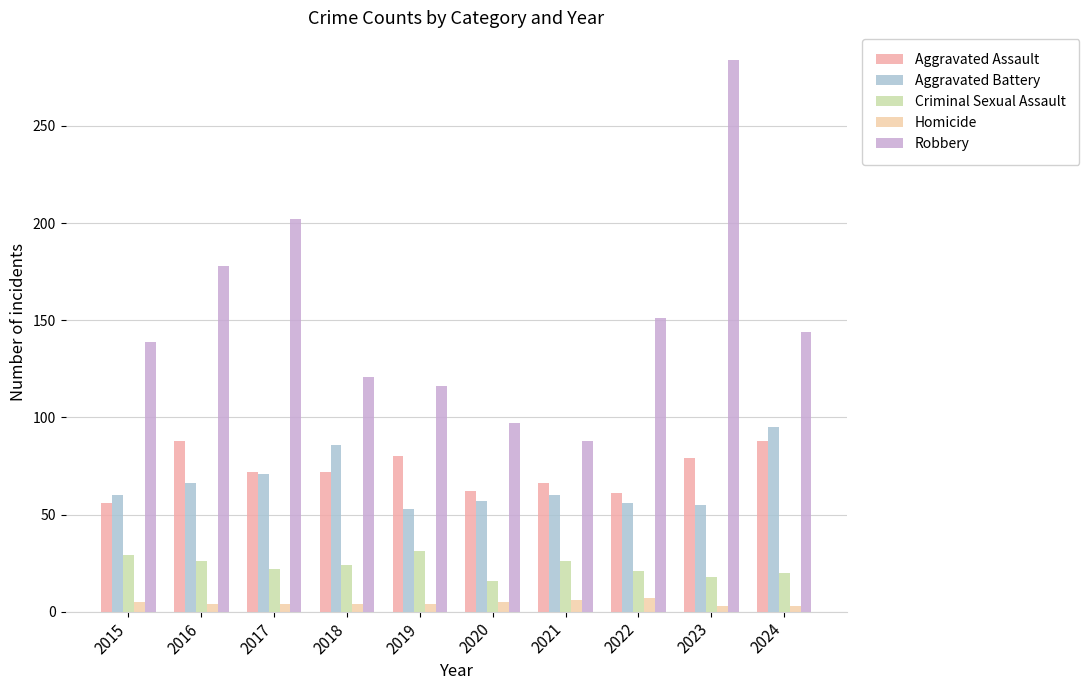

Which series changed the most between 2022 and 2024?

Aggravated Battery